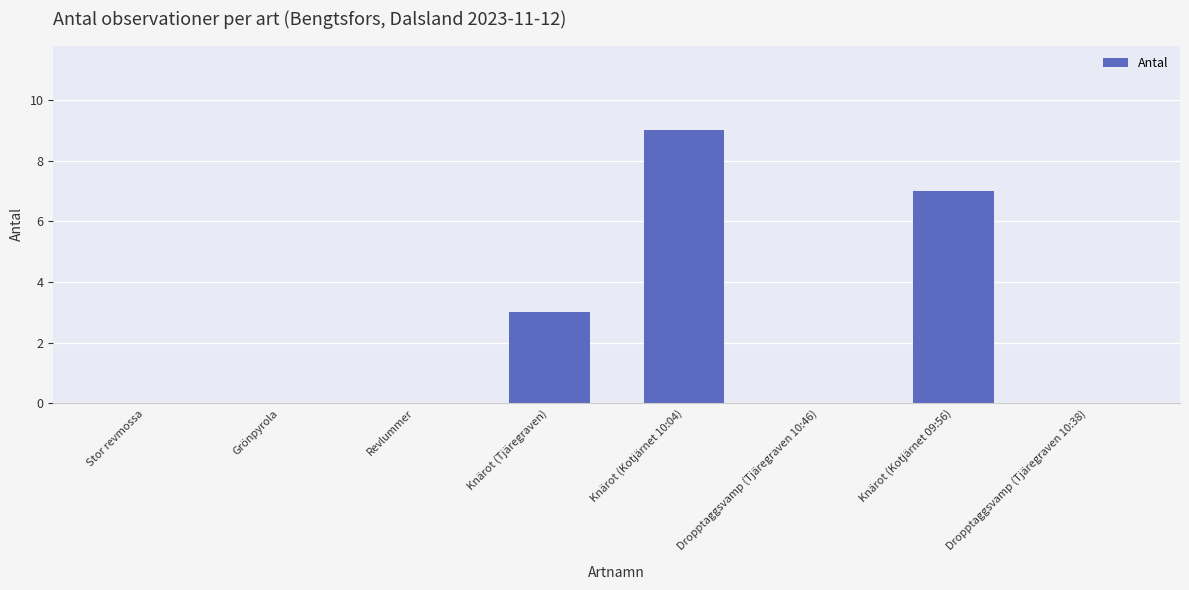

The value at Dropptaggsvamp (Tjäregraven 10:46) is -3. True or false?

False